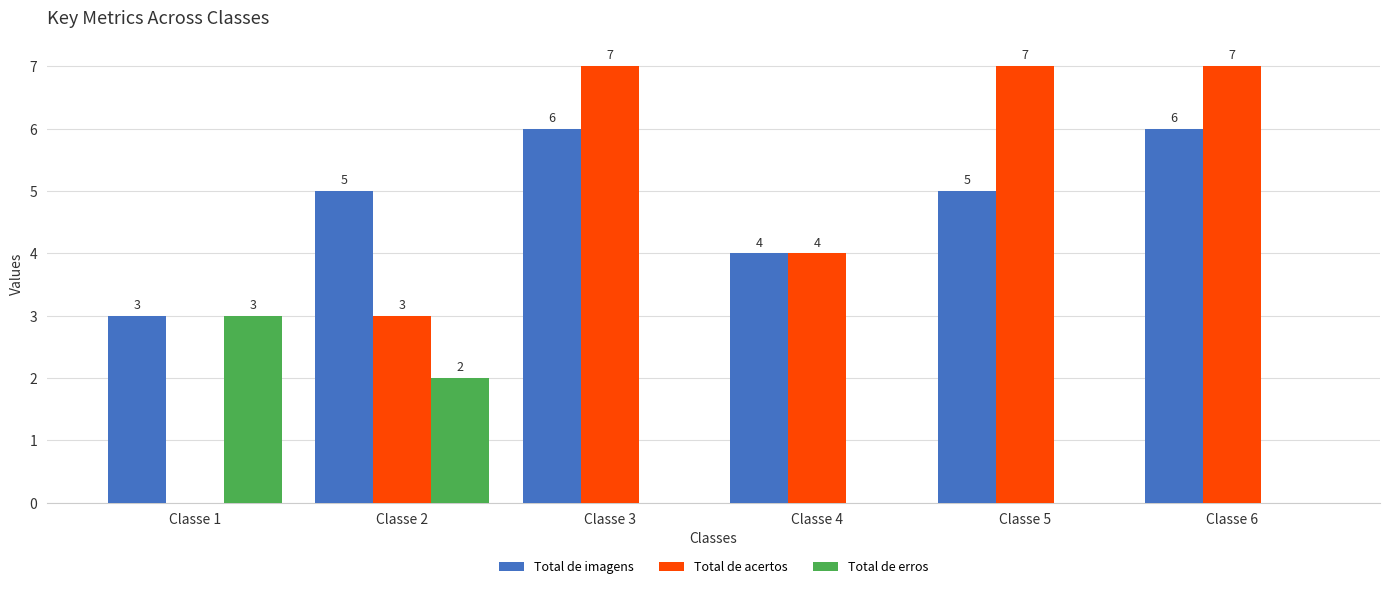

Reading left to right, what are all the values shown in this chart?

Total de imagens: Classe 1=3	Classe 2=5	Classe 3=6	Classe 4=4	Classe 5=5	Classe 6=6
Total de acertos: Classe 1=0	Classe 2=3	Classe 3=7	Classe 4=4	Classe 5=7	Classe 6=7
Total de erros: Classe 1=3	Classe 2=2	Classe 3=0	Classe 4=0	Classe 5=0	Classe 6=0